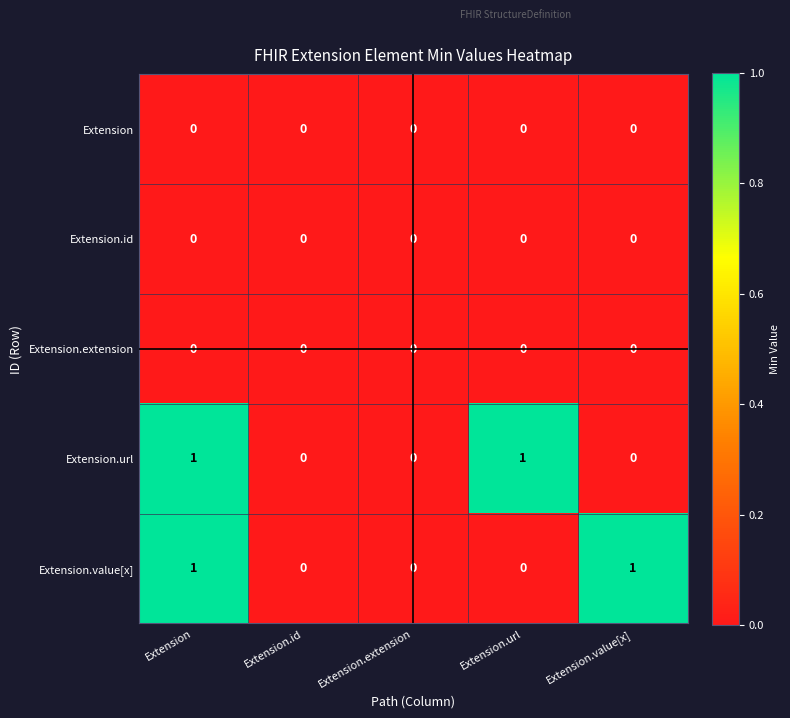

Is the value of Extension.url at Extension.url greater than the value of Extension.id at Extension.url?

Yes